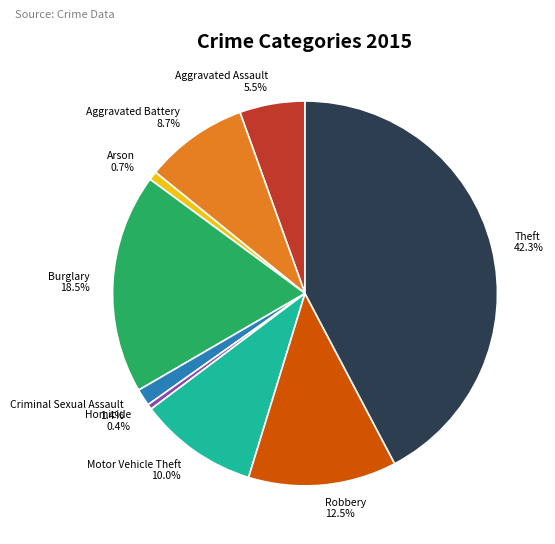

Combined, do Aggravated Battery and Homicide account for over 50%?

No